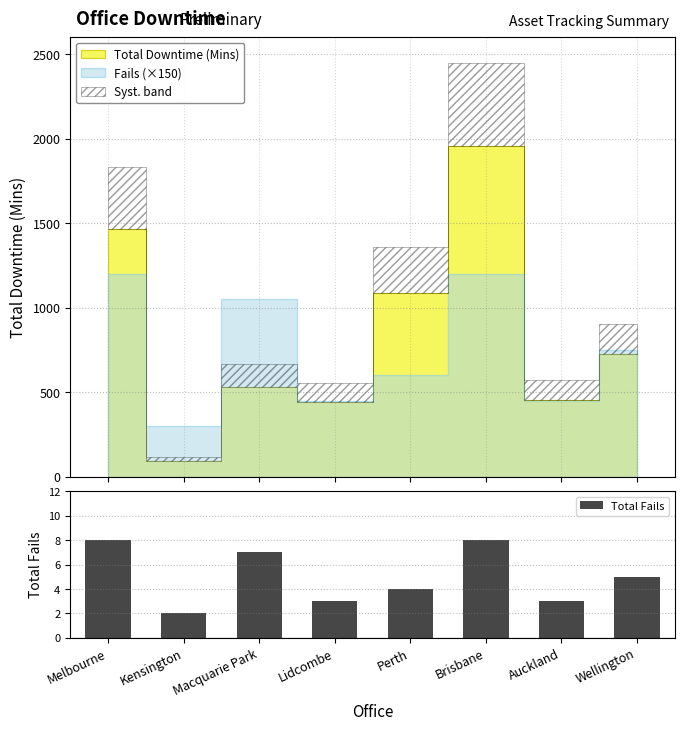

What is the sum of all values?

40